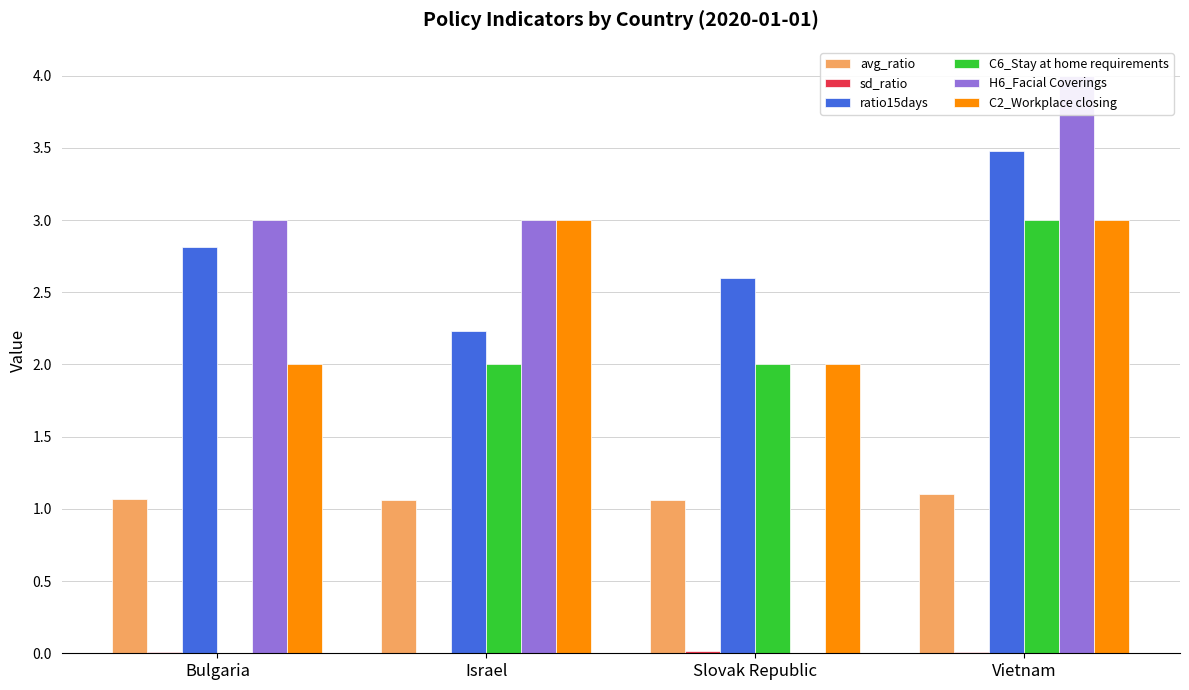

What is the approximate value of ratio15days at Slovak Republic?

2.6